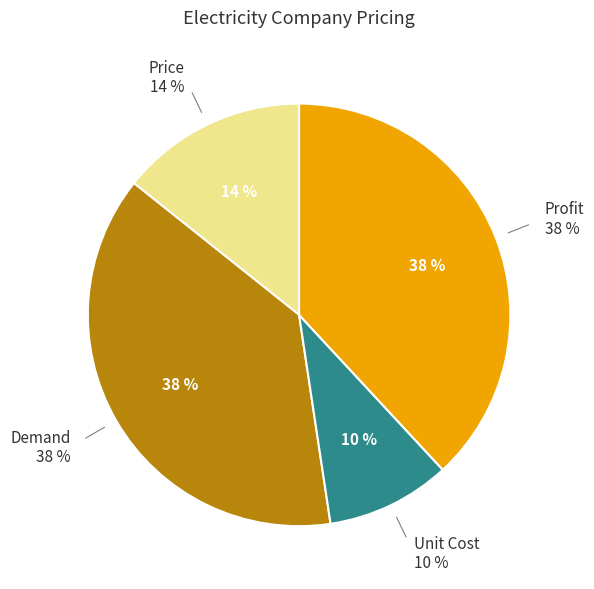

Is the sum of Demand and Profit greater than half?

Yes